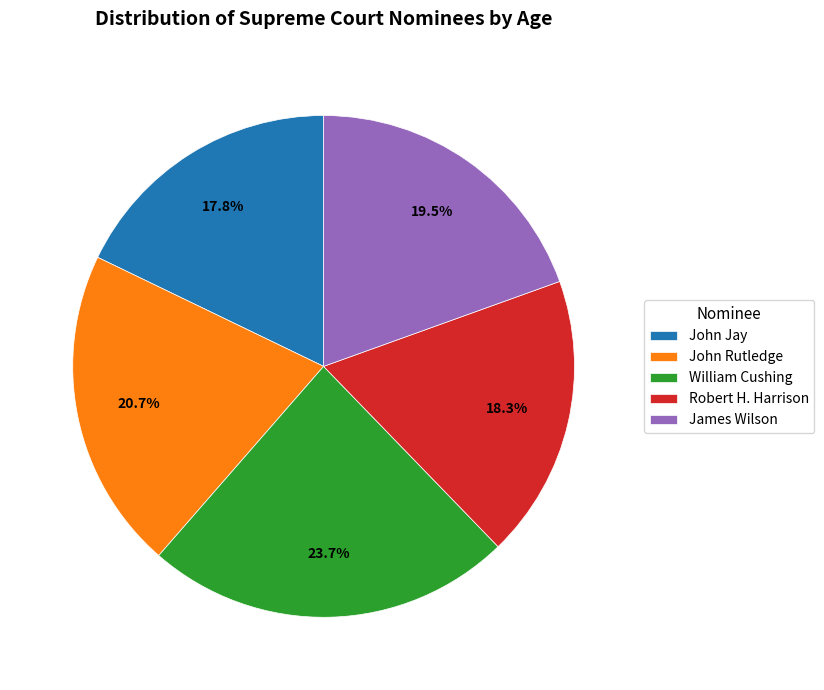

How many segments does this pie chart have?

5